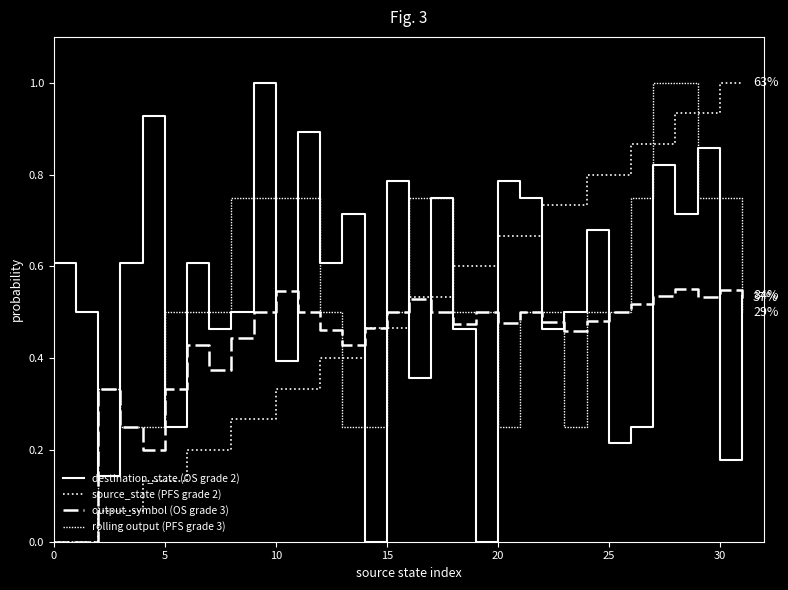

How many distinct data groups are displayed?

4